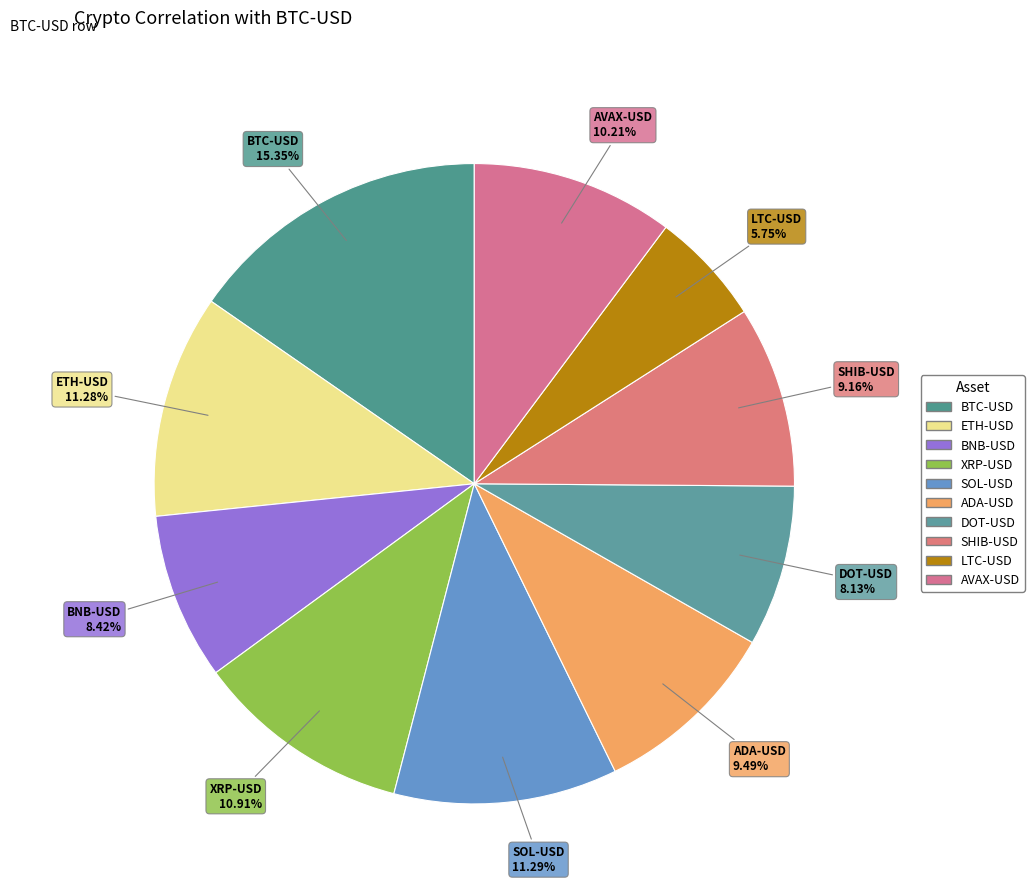

Is there a majority slice in this chart?

No